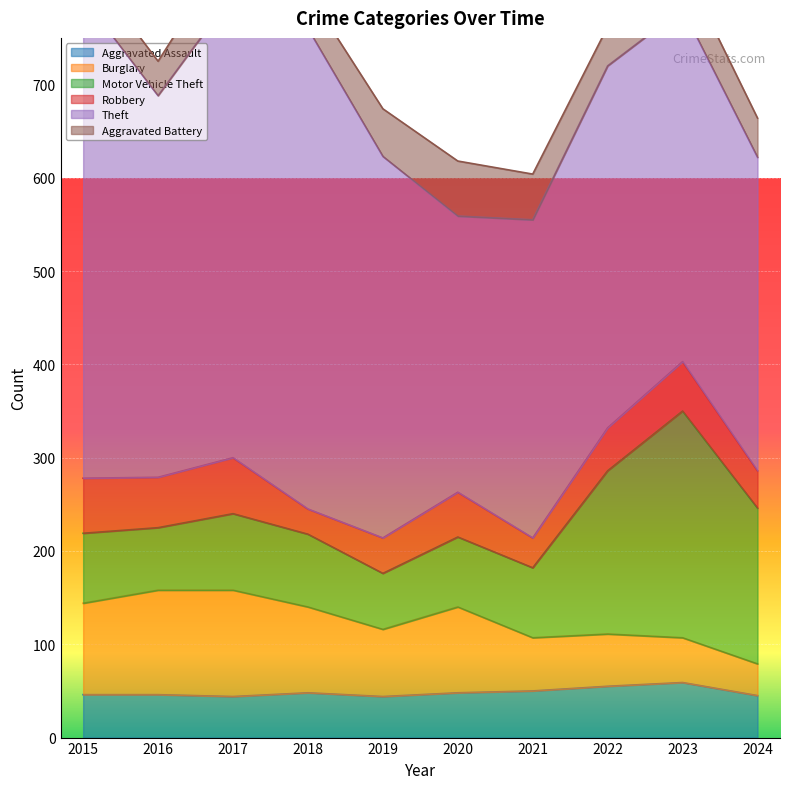

At which label does Burglary reach its peak?

2017